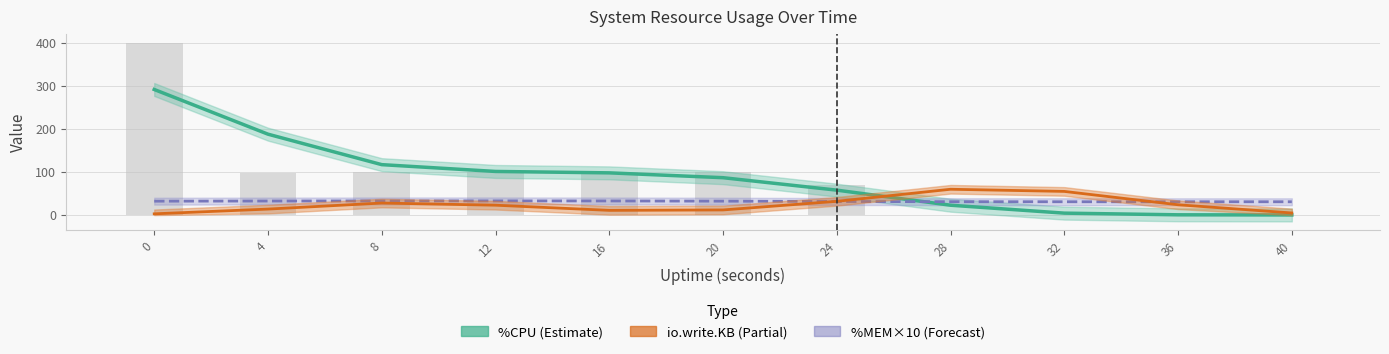

Rank the categories by %CPU (Estimate) value from highest to lowest.

0, 4, 8, 12, 16, 20, 24, 28, 32, 36, 40